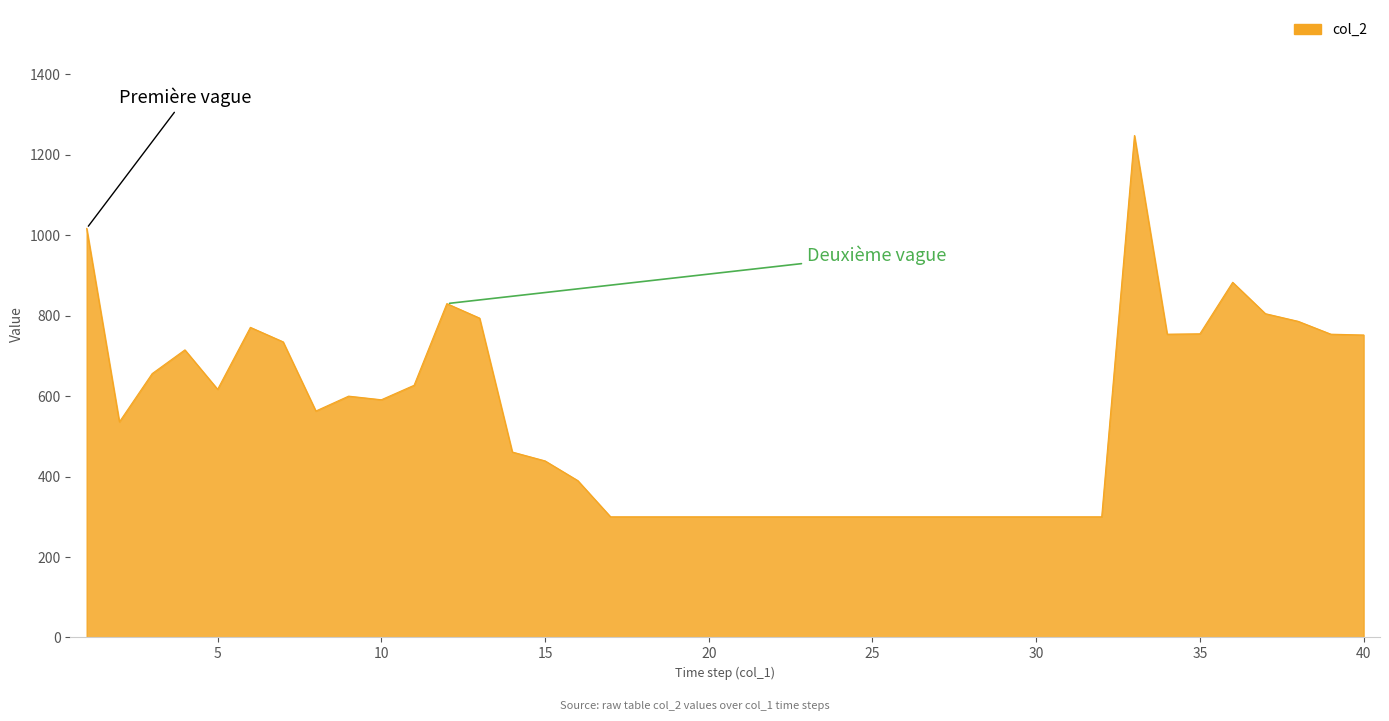

What is the minimum value shown in the chart?

300